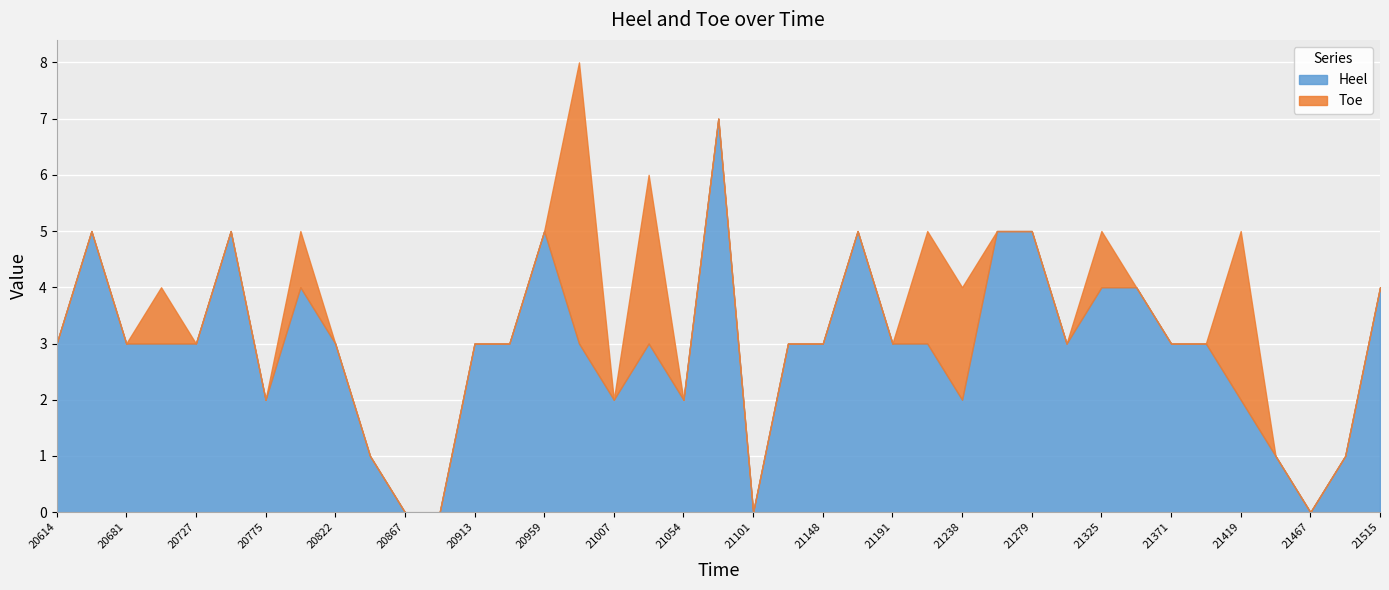

Between which two adjacent categories do Heel and Toe first intersect?

20959 and 20985